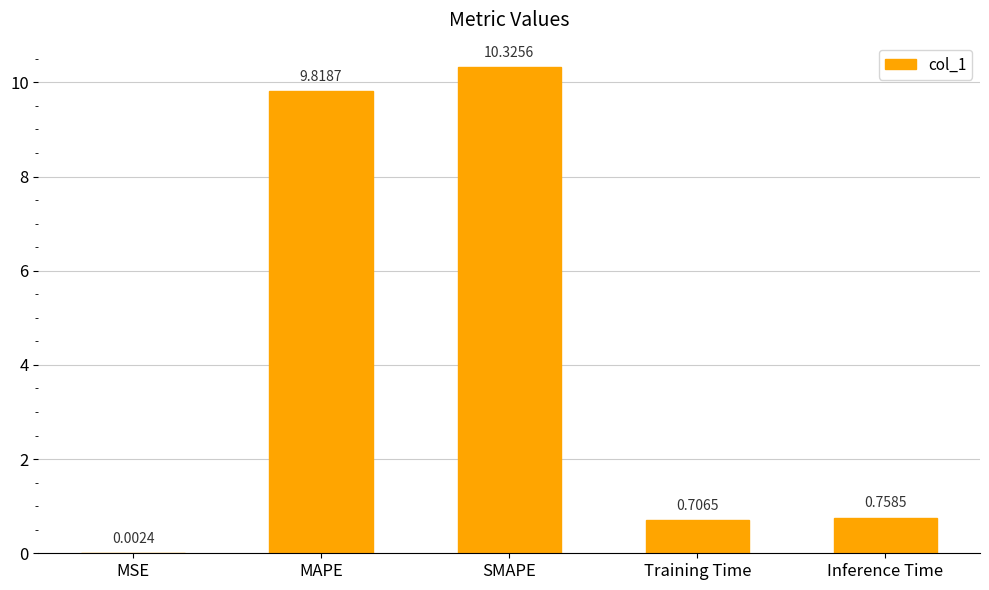

Which has a higher value, Training Time or MAPE?

MAPE